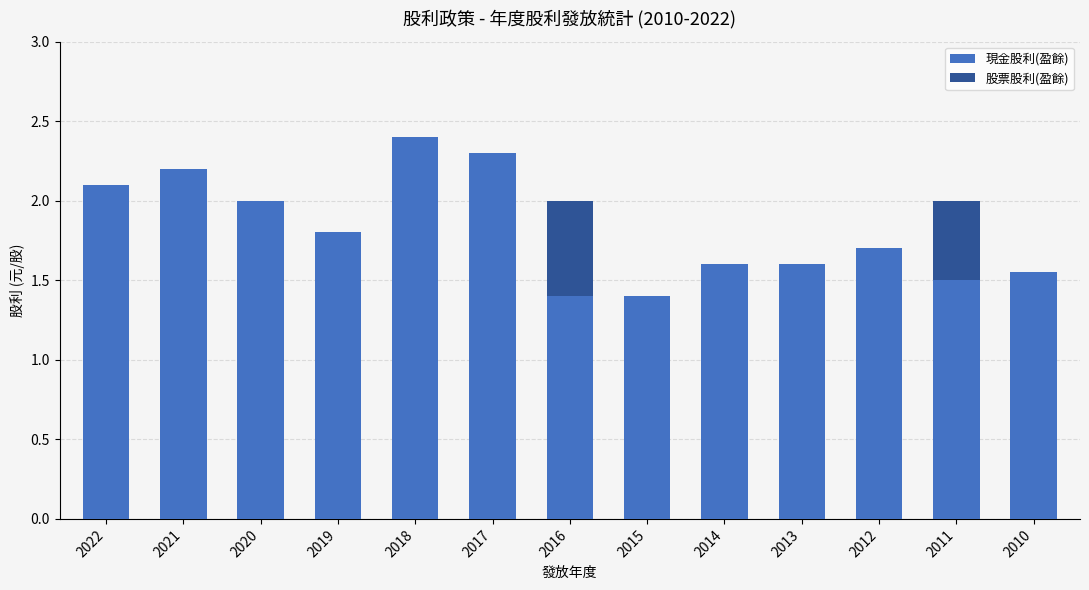

What is the total value across all series at 2021?

2.2